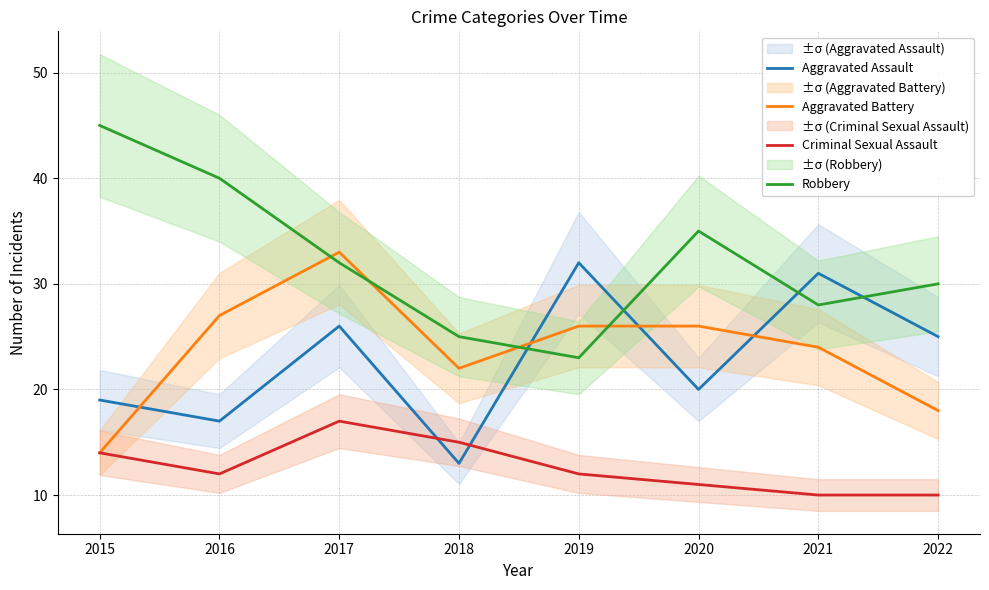

How many lines are shown in the chart?

4